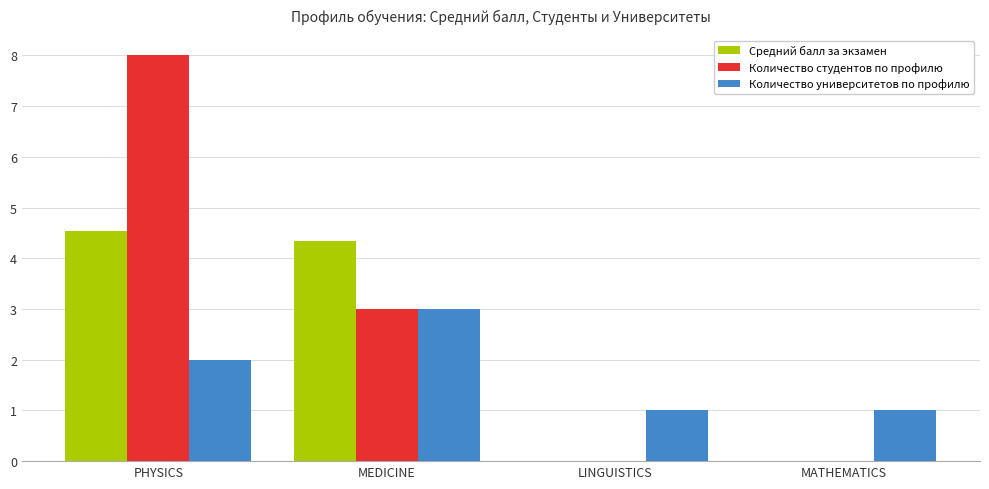

At which category is the sum across all series the highest?

PHYSICS